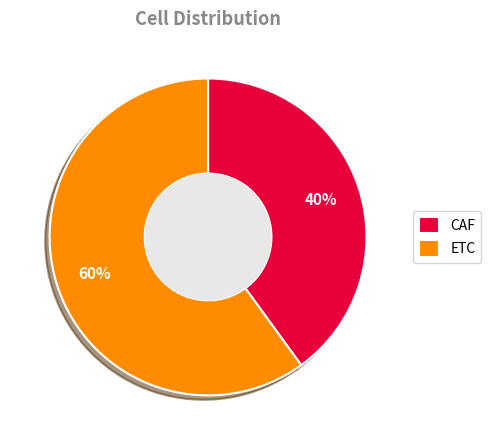

What is the majority slice?

ETC